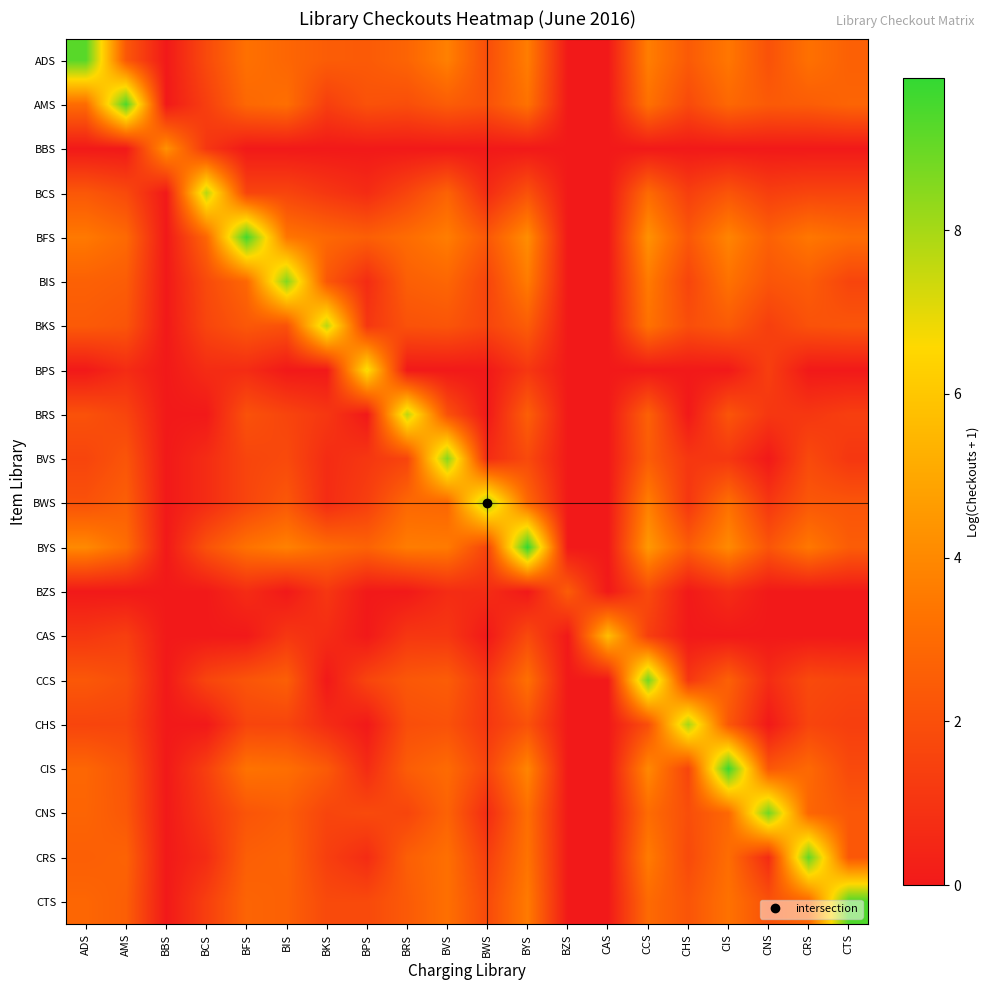

At which category is the sum across all series the highest?

CCS